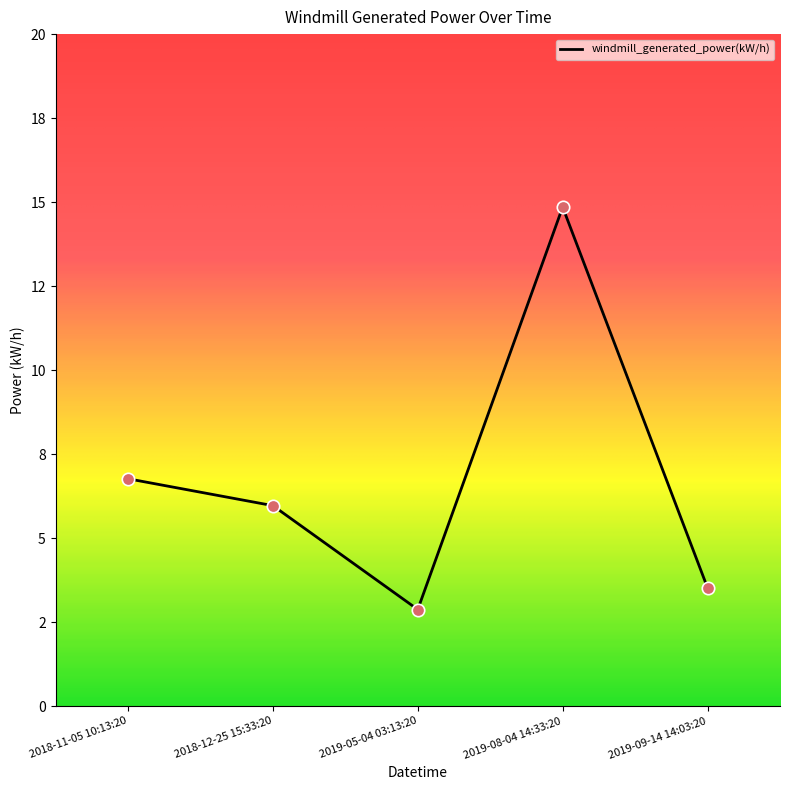

What is the ratio of the value at 2019-05-04 03:13:20 to the value at 2019-08-04 14:33:20?

0.2